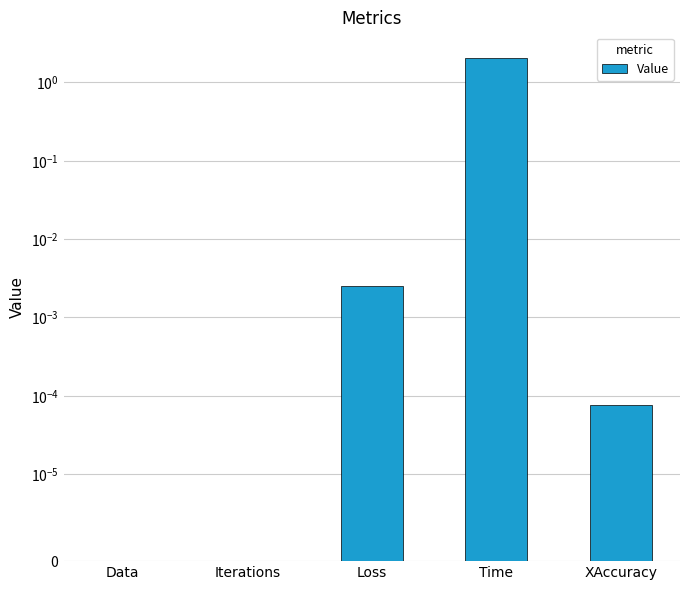

How many distinct data groups are displayed?

1